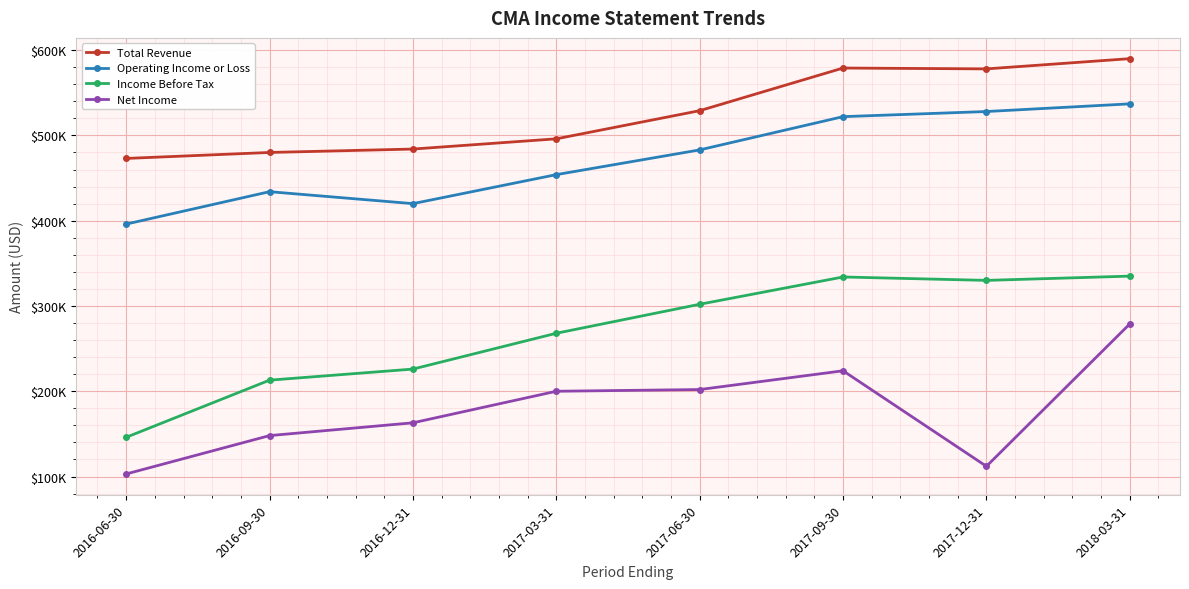

What are all the series names shown in the legend?

Total Revenue, Operating Income or Loss, Income Before Tax, Net Income